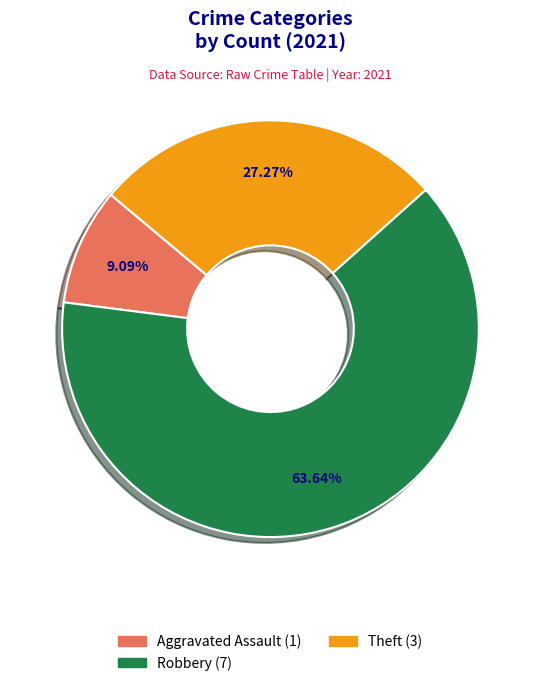

Does any single category account for the majority?

Yes